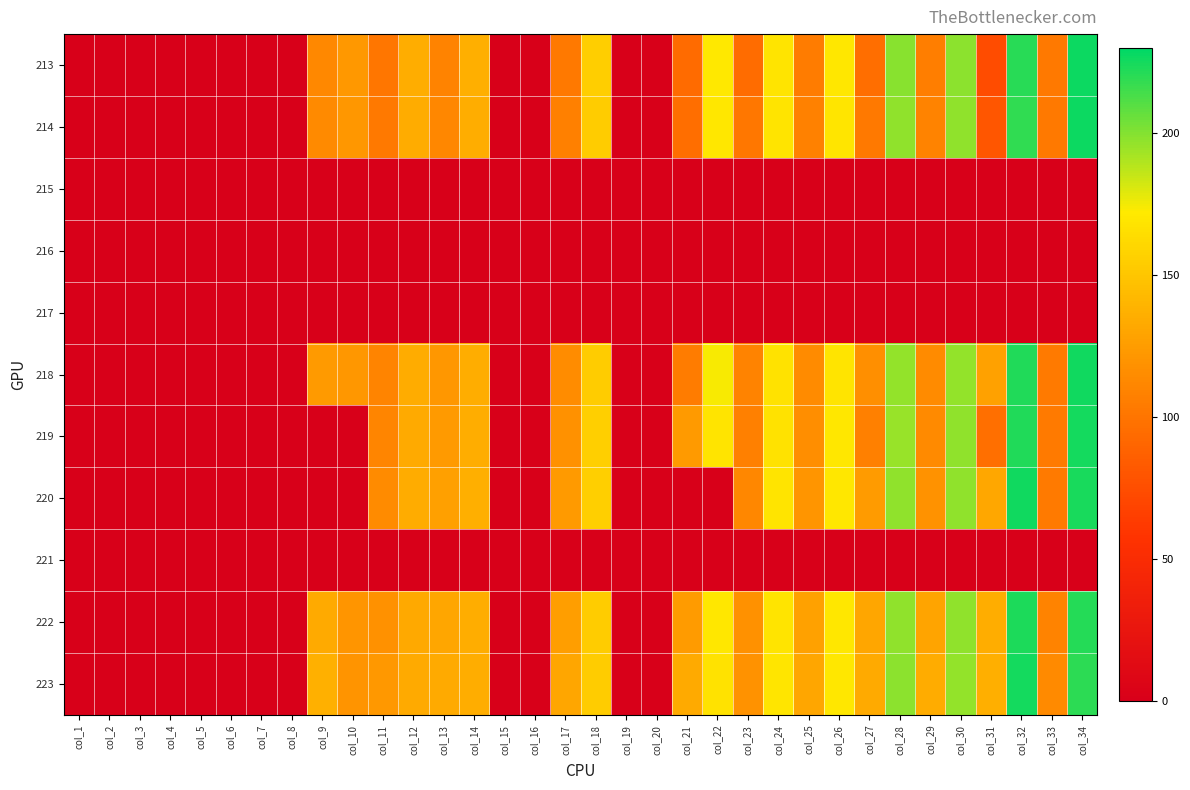

Reading right to left, what are all the values shown in this chart?

213: col_34=227.1	col_33=102.9	col_32=220.3	col_31=74.3	col_30=198.5	col_29=106.8	col_28=199.0	col_27=95.9	col_26=170.4	col_25=104.5	col_24=168.7	col_23=95.0	col_22=171.4	col_21=93.9	col_20=0.0	col_19=0.0	col_18=154.8	col_17=103.0	col_16=0.0	col_15=0.0	col_14=135.7	col_13=108.8	col_12=135.2	col_11=100.8	col_10=122.6	col_9=112.7	col_8=0.0	col_7=0.0	col_6=0.0	col_5=0.0	col_4=0.0	col_3=0.0	col_2=0.0	col_1=0.0
214: col_34=226.7	col_33=102.9	col_32=219.0	col_31=80.3	col_30=197.3	col_29=109.3	col_28=197.2	col_27=102.9	col_26=169.6	col_25=107.8	col_24=168.3	col_23=101.6	col_22=170.3	col_21=96.0	col_20=0.0	col_19=0.0	col_18=153.9	col_17=107.4	col_16=0.0	col_15=0.0	col_14=135.0	col_13=111.4	col_12=134.6	col_11=103.2	col_10=121.8	col_9=113.8	col_8=0.0	col_7=0.0	col_6=0.0	col_5=0.0	col_4=0.0	col_3=0.0	col_2=0.0	col_1=0.0
215: col_34=0.0	col_33=0.0	col_32=0.0	col_31=0.0	col_30=0.0	col_29=0.0	col_28=0.0	col_27=0.0	col_26=0.0	col_25=0.0	col_24=0.0	col_23=0.0	col_22=0.0	col_21=0.0	col_20=0.0	col_19=0.0	col_18=0.0	col_17=0.0	col_16=0.0	col_15=0.0	col_14=0.0	col_13=0.0	col_12=0.0	col_11=0.0	col_10=0.0	col_9=0.0	col_8=0.0	col_7=0.0	col_6=0.0	col_5=0.0	col_4=0.0	col_3=0.0	col_2=0.0	col_1=0.0
216: col_34=0.0	col_33=0.0	col_32=0.0	col_31=0.0	col_30=0.0	col_29=0.0	col_28=0.0	col_27=0.0	col_26=0.0	col_25=0.0	col_24=0.0	col_23=0.0	col_22=0.0	col_21=0.0	col_20=0.0	col_19=0.0	col_18=0.0	col_17=0.0	col_16=0.0	col_15=0.0	col_14=0.0	col_13=0.0	col_12=0.0	col_11=0.0	col_10=0.0	col_9=0.0	col_8=0.0	col_7=0.0	col_6=0.0	col_5=0.0	col_4=0.0	col_3=0.0	col_2=0.0	col_1=0.0
217: col_34=0.0	col_33=0.0	col_32=0.0	col_31=0.0	col_30=0.0	col_29=0.0	col_28=0.0	col_27=0.0	col_26=0.0	col_25=0.0	col_24=0.0	col_23=0.0	col_22=0.0	col_21=0.0	col_20=0.0	col_19=0.0	col_18=0.0	col_17=0.0	col_16=0.0	col_15=0.0	col_14=0.0	col_13=0.0	col_12=0.0	col_11=0.0	col_10=0.0	col_9=0.0	col_8=0.0	col_7=0.0	col_6=0.0	col_5=0.0	col_4=0.0	col_3=0.0	col_2=0.0	col_1=0.0
218: col_34=225.6	col_33=103.5	col_32=222.5	col_31=127.7	col_30=196.2	col_29=114.2	col_28=196.7	col_27=117.1	col_26=168.8	col_25=114.9	col_24=167.4	col_23=109.2	col_22=174.0	col_21=104.8	col_20=0.0	col_19=0.0	col_18=154.5	col_17=115.2	col_16=0.0	col_15=0.0	col_14=135.4	col_13=121.3	col_12=133.9	col_11=109.6	col_10=122.1	col_9=123.1	col_8=0.0	col_7=0.0	col_6=0.0	col_5=0.0	col_4=0.0	col_3=0.0	col_2=0.0	col_1=0.0
219: col_34=225.3	col_33=103.9	col_32=222.5	col_31=96.6	col_30=197.5	col_29=114.0	col_28=195.8	col_27=106.9	col_26=170.5	col_25=116.7	col_24=167.9	col_23=107.6	col_22=168.5	col_21=123.3	col_20=0.0	col_19=0.0	col_18=155.5	col_17=118.0	col_16=0.0	col_15=0.0	col_14=135.6	col_13=123.5	col_12=133.6	col_11=110.9	col_10=0.0	col_9=0.0	col_8=0.0	col_7=0.0	col_6=0.0	col_5=0.0	col_4=0.0	col_3=0.0	col_2=0.0	col_1=0.0
220: col_34=224.5	col_33=104.0	col_32=226.1	col_31=131.4	col_30=197.0	col_29=119.4	col_28=197.6	col_27=124.8	col_26=170.3	col_25=120.7	col_24=168.6	col_23=111.8	col_22=0.0	col_21=0.0	col_20=0.0	col_19=0.0	col_18=155.8	col_17=123.8	col_16=0.0	col_15=0.0	col_14=136.2	col_13=126.7	col_12=134.5	col_11=114.4	col_10=0.0	col_9=0.0	col_8=0.0	col_7=0.0	col_6=0.0	col_5=0.0	col_4=0.0	col_3=0.0	col_2=0.0	col_1=0.0
221: col_34=0.0	col_33=0.0	col_32=0.0	col_31=0.0	col_30=0.0	col_29=0.0	col_28=0.0	col_27=0.0	col_26=0.0	col_25=0.0	col_24=0.0	col_23=0.0	col_22=0.0	col_21=0.0	col_20=0.0	col_19=0.0	col_18=0.0	col_17=0.0	col_16=0.0	col_15=0.0	col_14=0.0	col_13=0.0	col_12=0.0	col_11=0.0	col_10=0.0	col_9=0.0	col_8=0.0	col_7=0.0	col_6=0.0	col_5=0.0	col_4=0.0	col_3=0.0	col_2=0.0	col_1=0.0
222: col_34=221.2	col_33=109.6	col_32=223.5	col_31=135.7	col_30=197.4	col_29=129.8	col_28=197.4	col_27=130.9	col_26=170.2	col_25=128.2	col_24=168.7	col_23=118.2	col_22=170.7	col_21=124.5	col_20=0.0	col_19=0.0	col_18=154.4	col_17=126.7	col_16=0.0	col_15=0.0	col_14=135.1	col_13=130.3	col_12=132.6	col_11=118.0	col_10=121.0	col_9=133.7	col_8=0.0	col_7=0.0	col_6=0.0	col_5=0.0	col_4=0.0	col_3=0.0	col_2=0.0	col_1=0.0
223: col_34=219.7	col_33=114.1	col_32=225.0	col_31=136.3	col_30=196.8	col_29=134.0	col_28=198.0	col_27=133.5	col_26=170.5	col_25=130.7	col_24=168.9	col_23=119.1	col_22=167.3	col_21=133.8	col_20=0.0	col_19=0.0	col_18=153.7	col_17=131.0	col_16=0.0	col_15=0.0	col_14=135.6	col_13=133.6	col_12=133.5	col_11=122.8	col_10=120.3	col_9=137.4	col_8=0.0	col_7=0.0	col_6=0.0	col_5=0.0	col_4=0.0	col_3=0.0	col_2=0.0	col_1=0.0